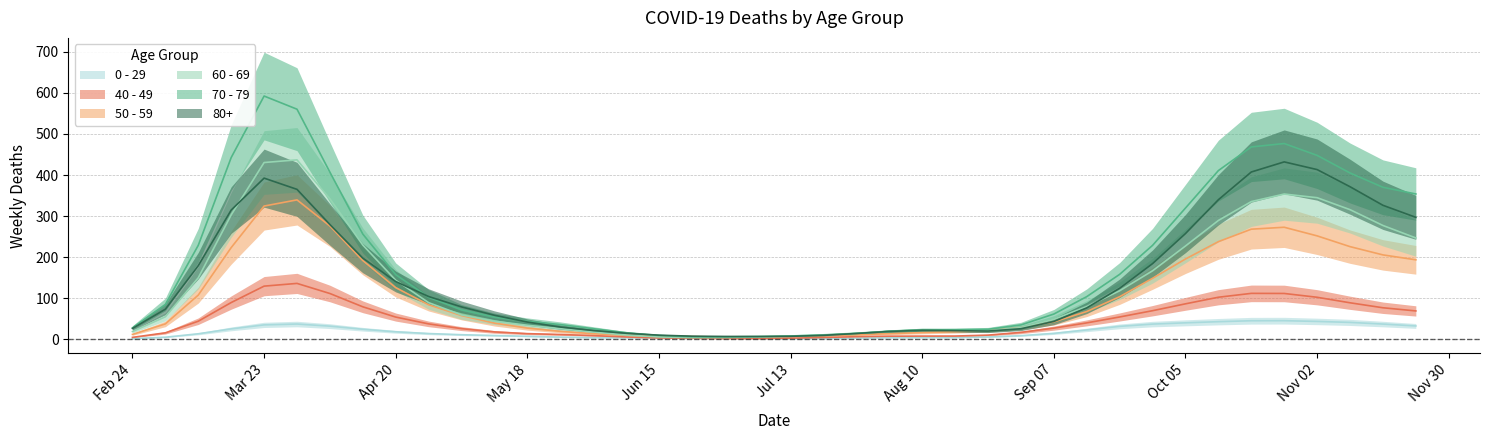

Between 2020-04-27 and 2020-05-04, which series saw the biggest shift?

70 - 79